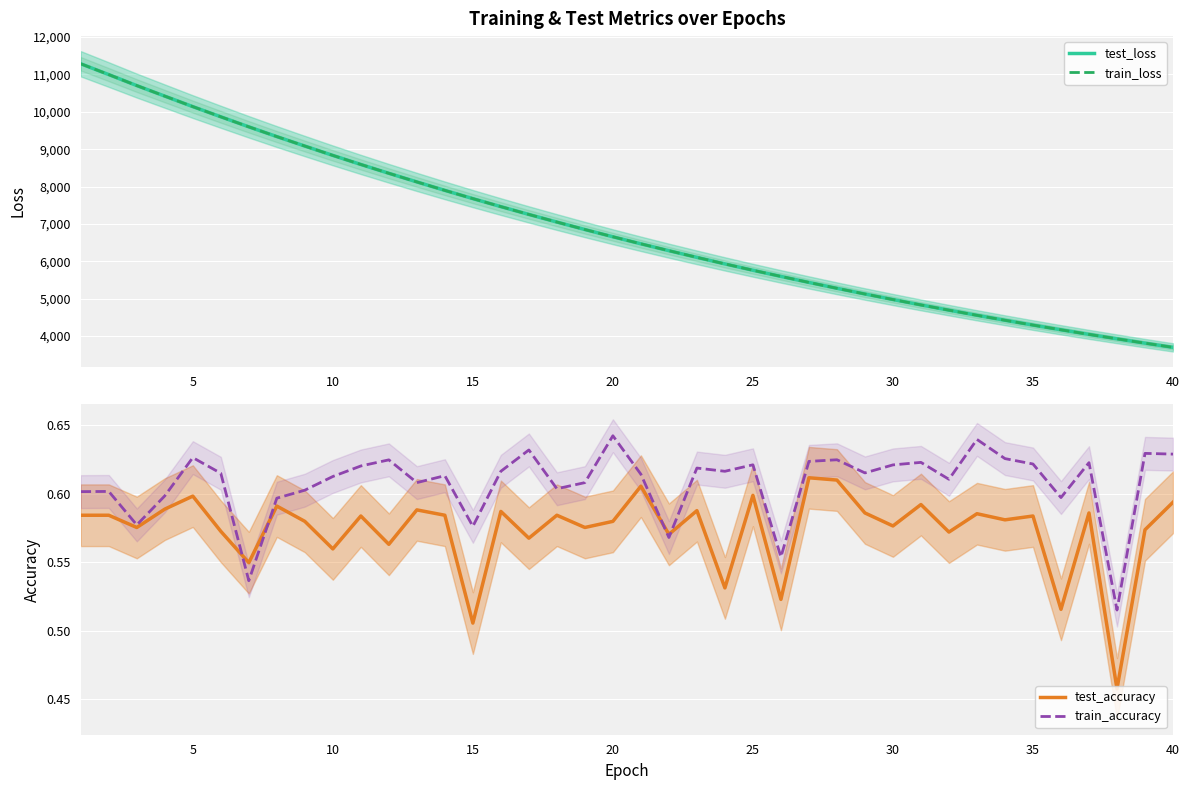

The value of test_loss at 20 is 6657.1. True or false?

True